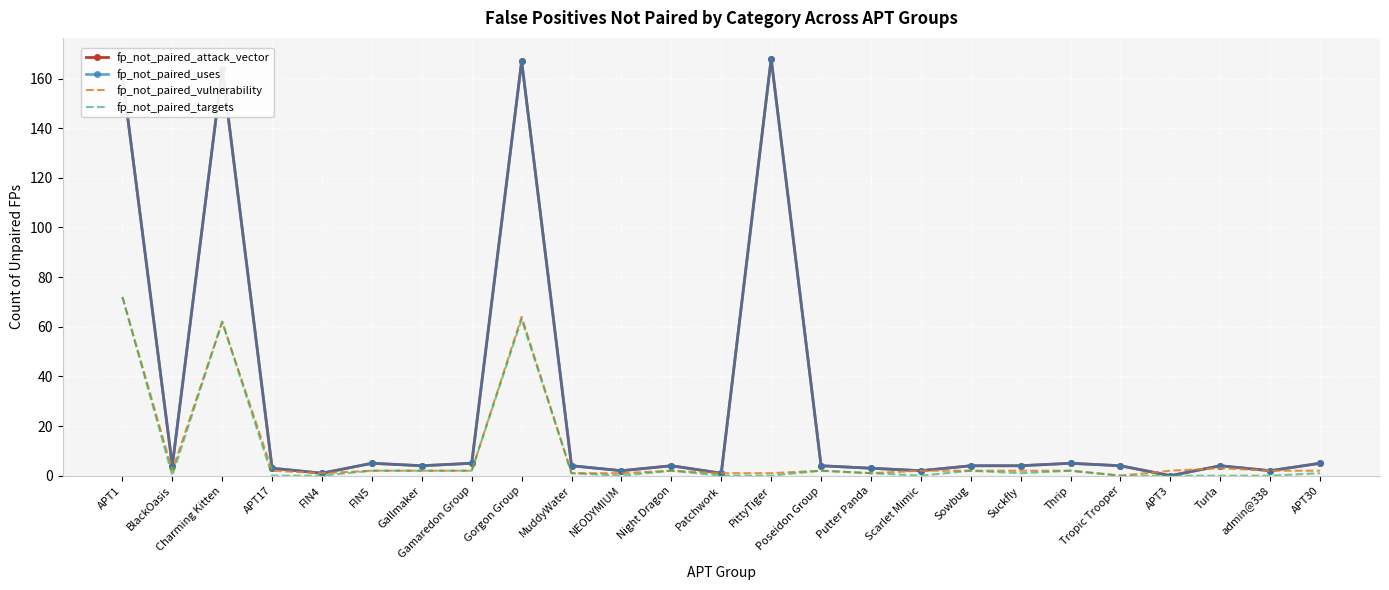

How many data points does each series have?

25